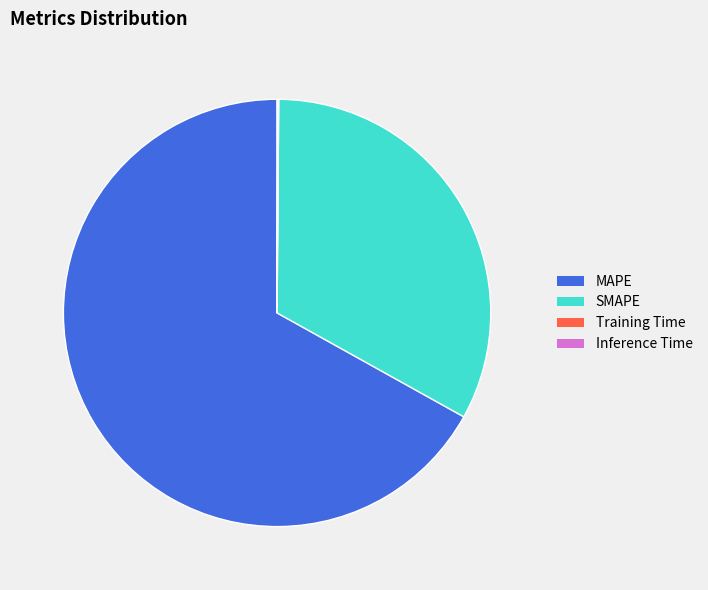

Which category accounts for the majority?

MAPE